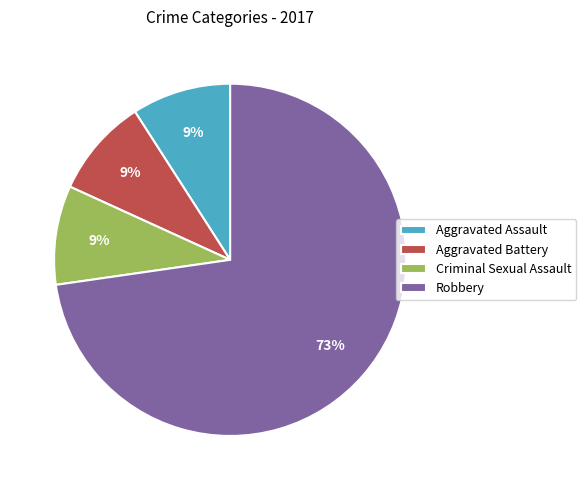

Between Robbery and Aggravated Assault, which is larger?

Robbery